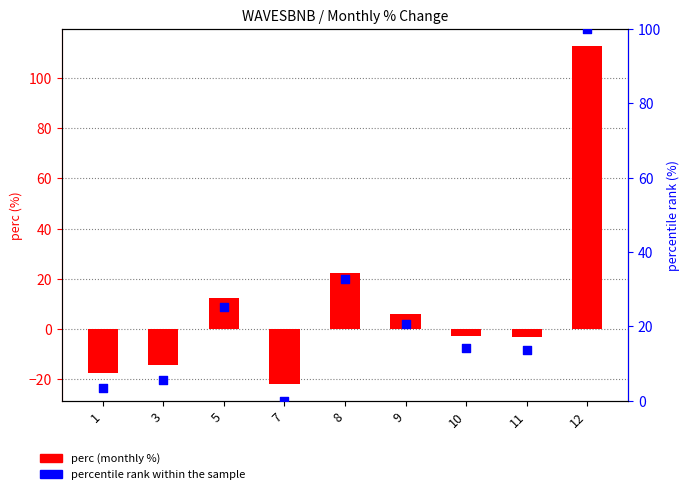

What are all the series names shown in the legend?

perc, percentile rank within the sample